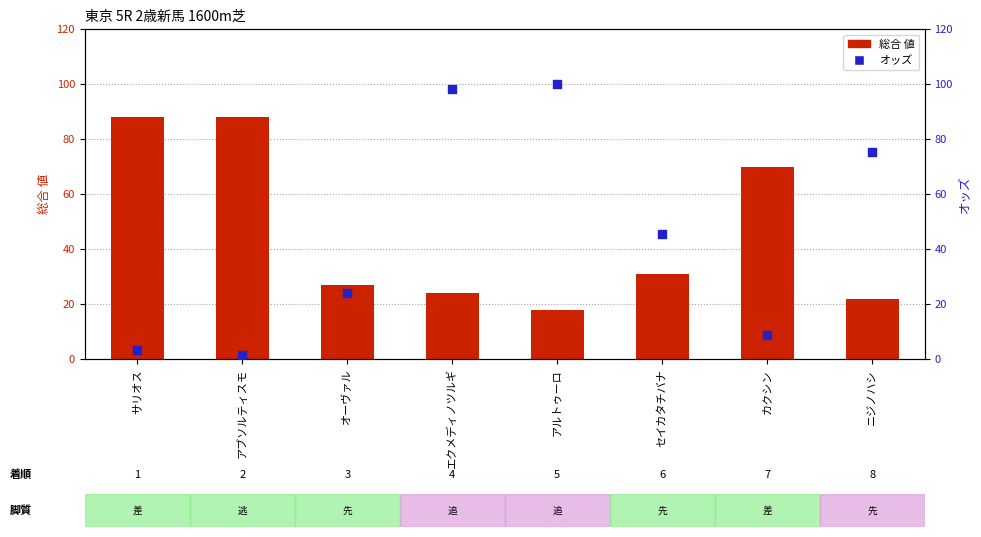

Is the value of 総合 値 at カクシン greater than the value of オッズ at アブソルティスモ?

Yes